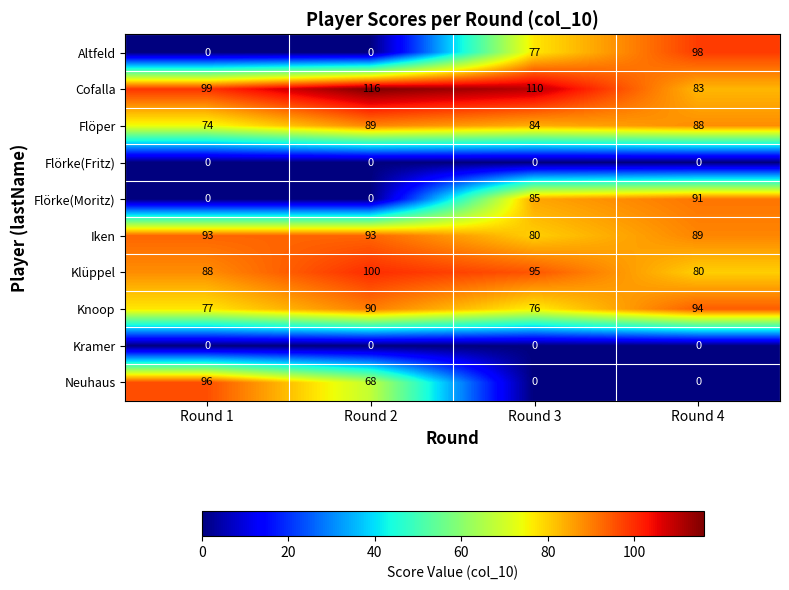

At how many categories does at least one series exceed 39?

4